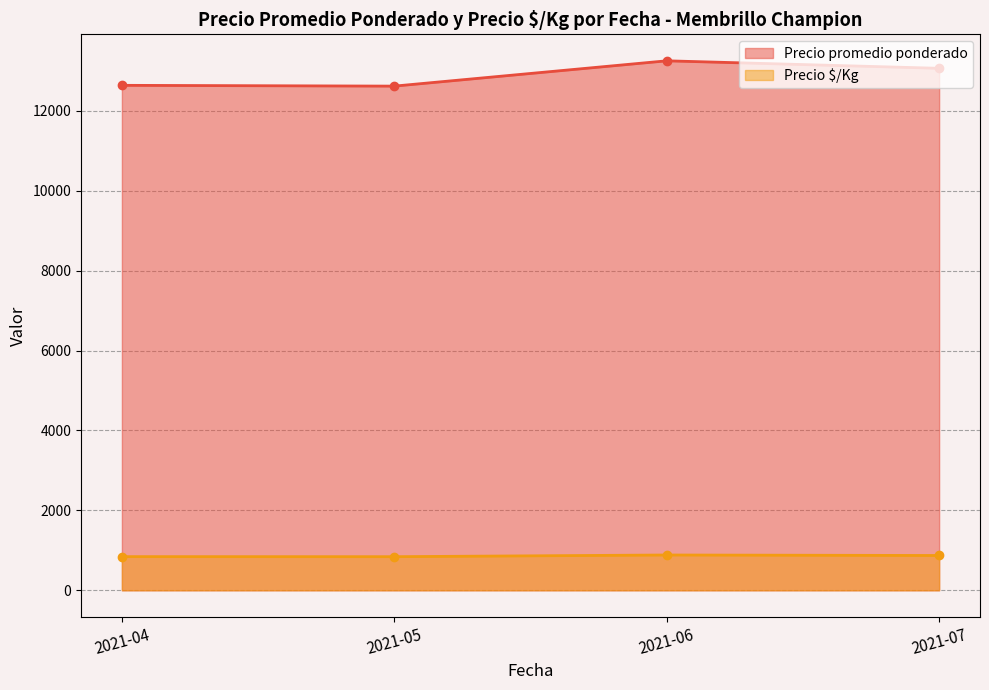

What is the highest value of the Precio $/Kg series?

883.4